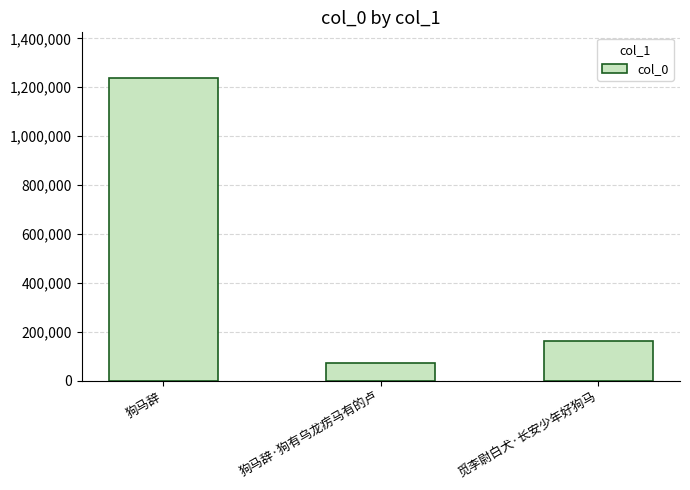

Are the bars grouped side by side (vs. stacked)?

No